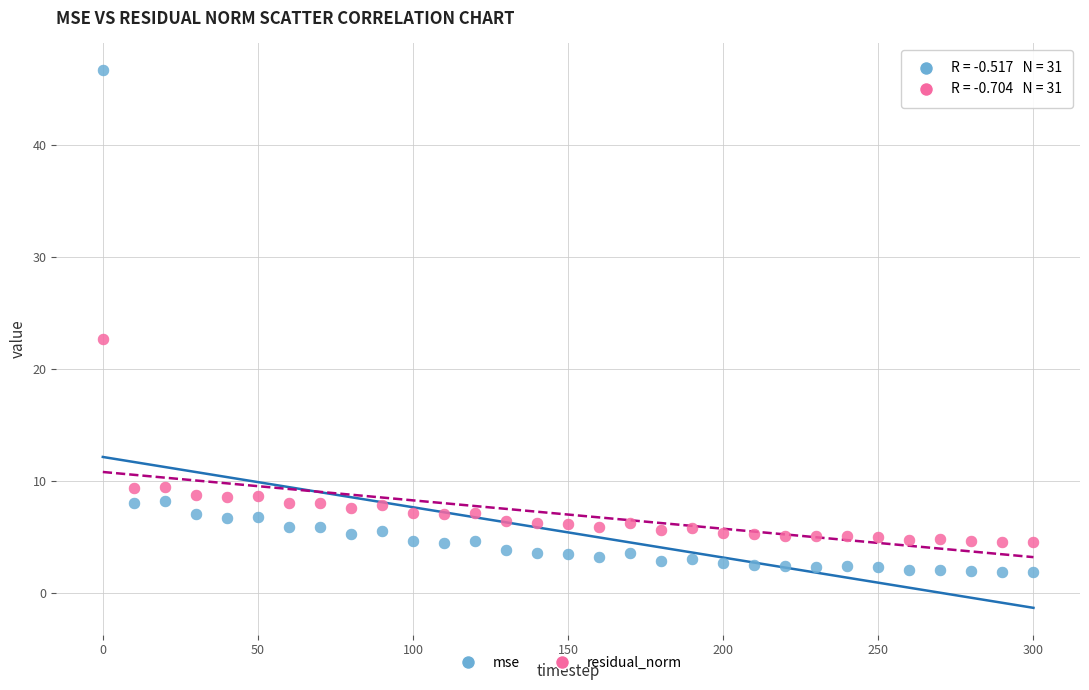

Which series has the widest spread of Y values?

mse